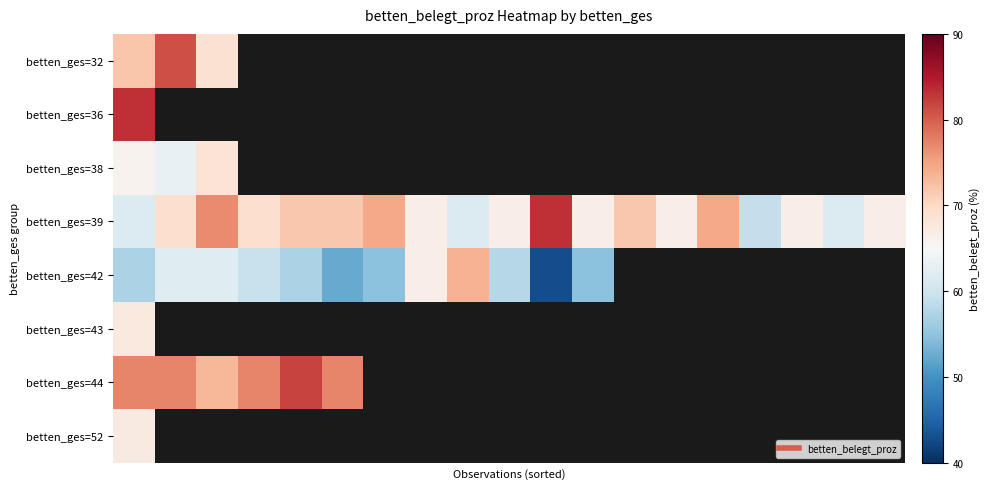

Between 6 and 16, which is larger?

16